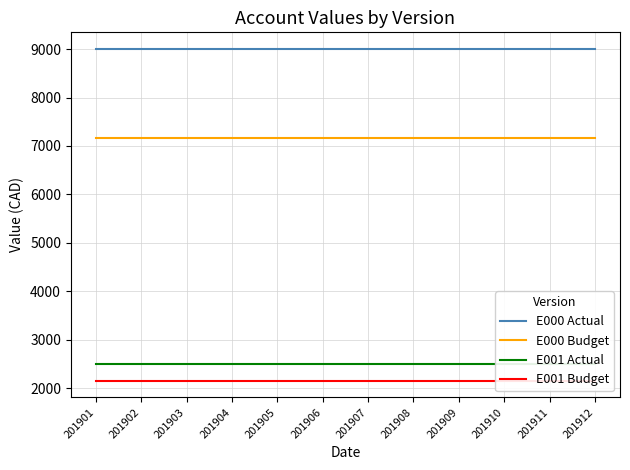

At how many categories does at least one series exceed 4047?

12